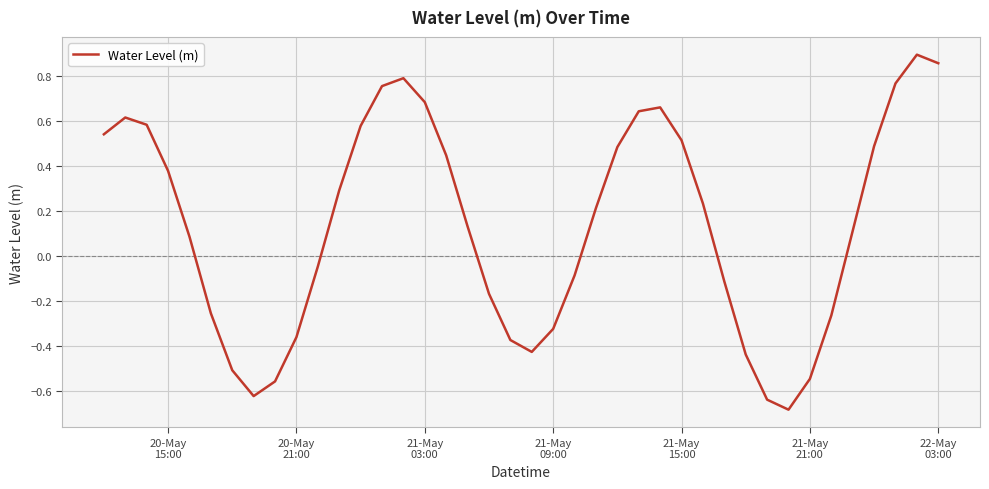

What is the difference between the maximum and minimum values?

1.6